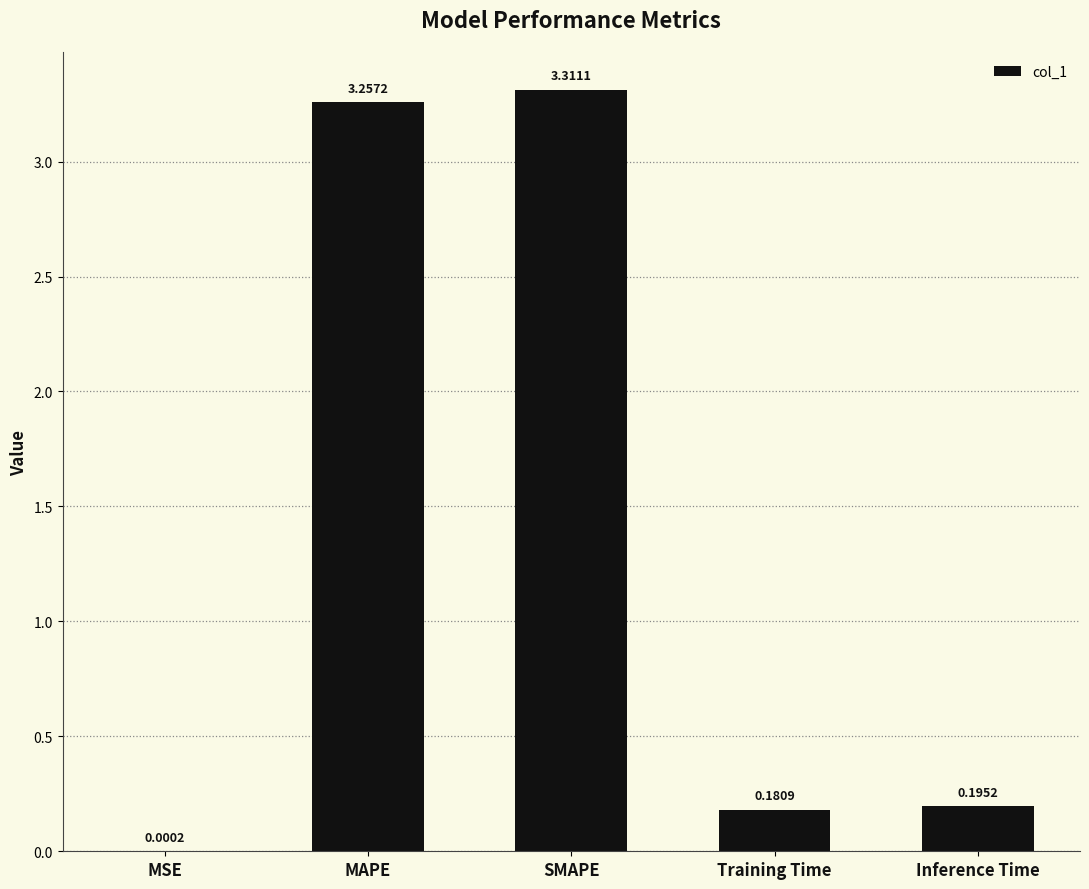

What is the average value?

1.4